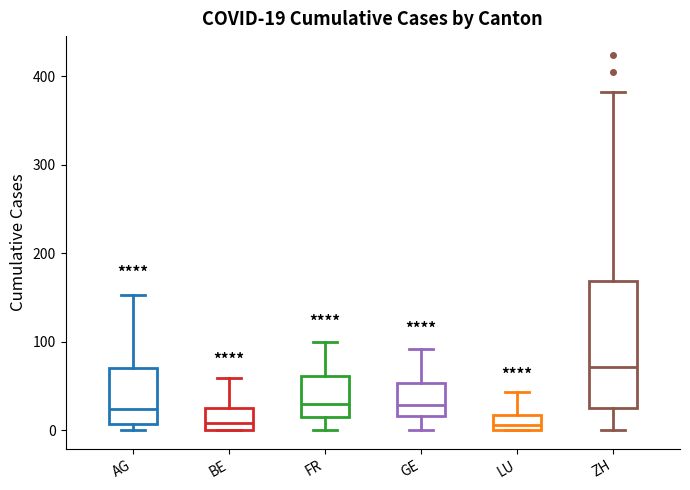

Comparing the boxes themselves (not the whiskers), which one is the tallest?

ZH